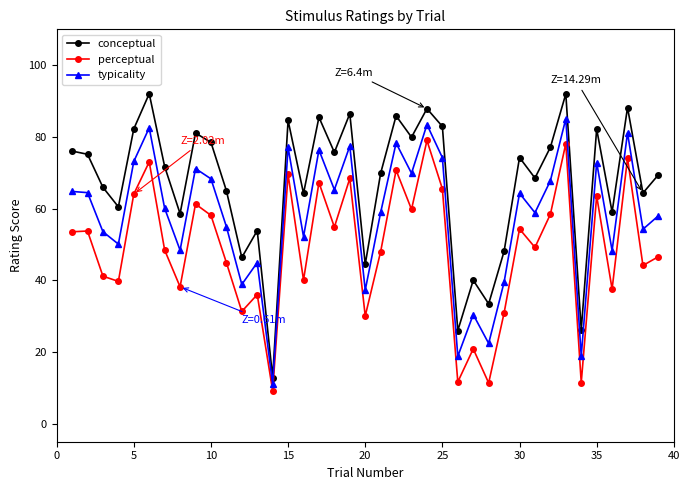

True or false: typicality and perceptual cross at least once.

False